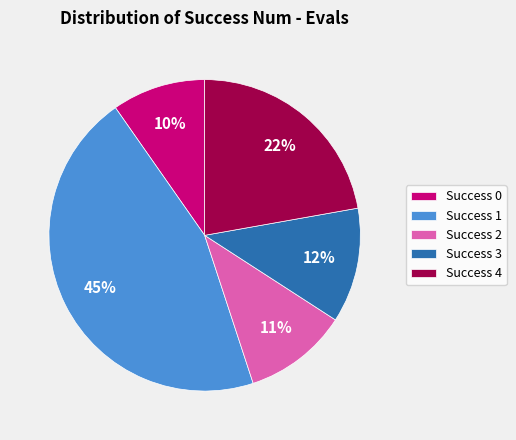

To the nearest percent, what is the average slice percentage?

20%